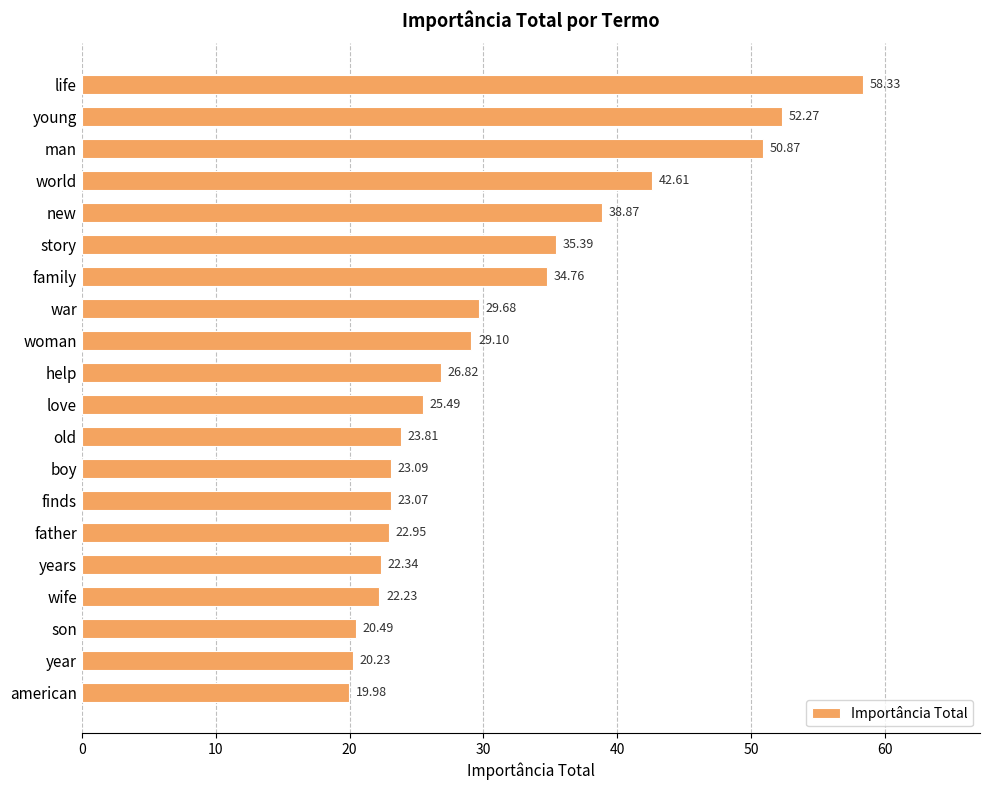

Which label corresponds to the largest value in the chart?

life